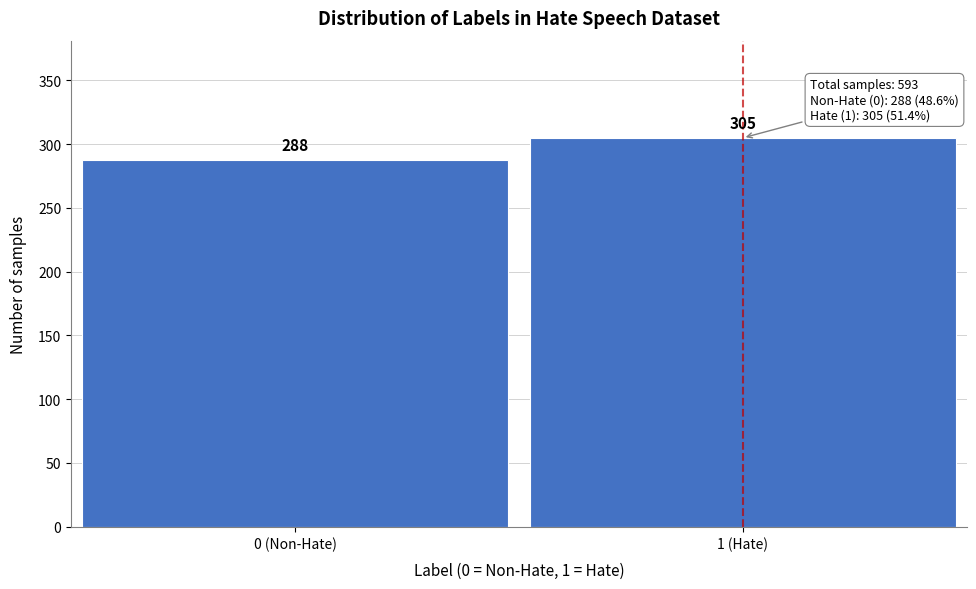

Reading left to right, transcribe all the data shown in this chart.

0 (Non-Hate)=288	1 (Hate)=305